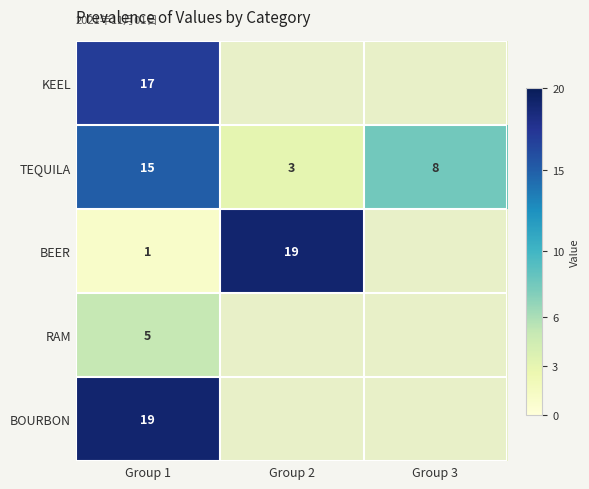

Where is TEQUILA nearest to the value 9?

Group 3